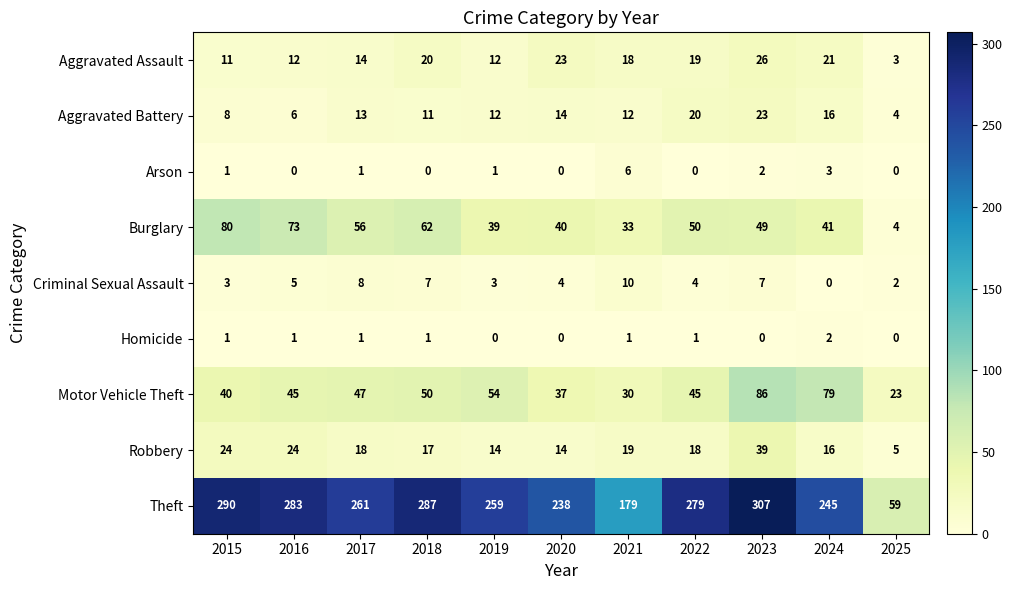

At how many categories does at least one series exceed 244?

8